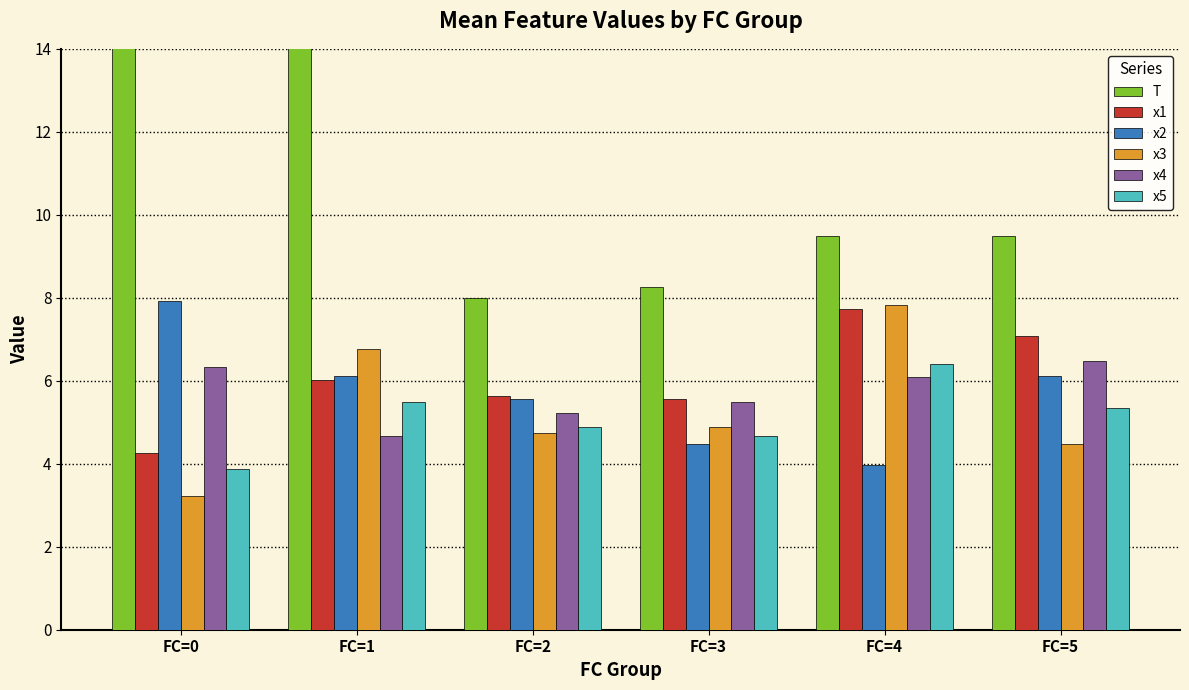

What is the sum of the x5 values at FC=1 and FC=4?

11.9